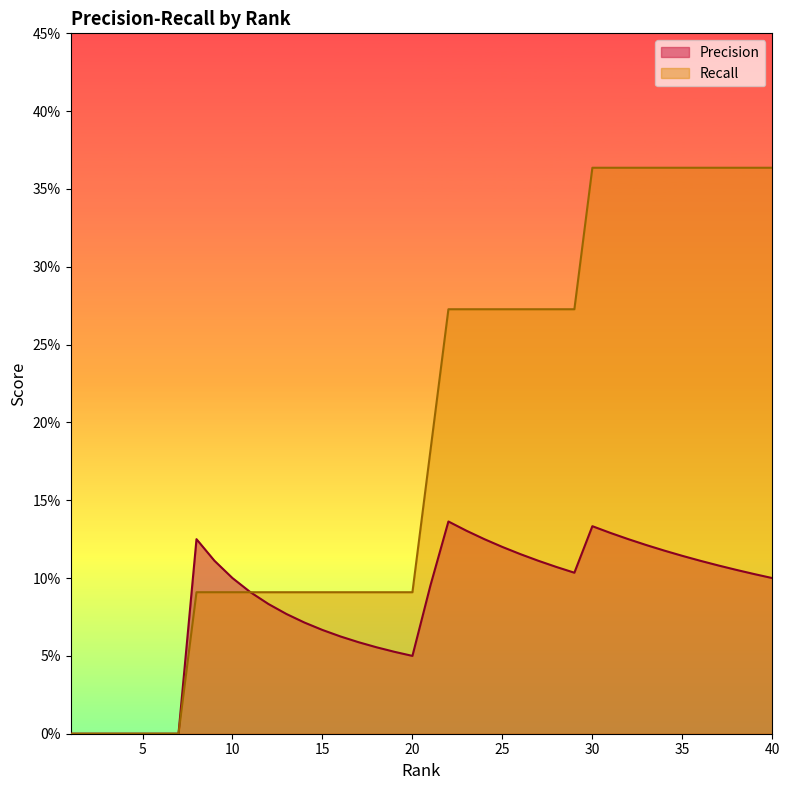

How many Recall values are between 0 and 1?

40